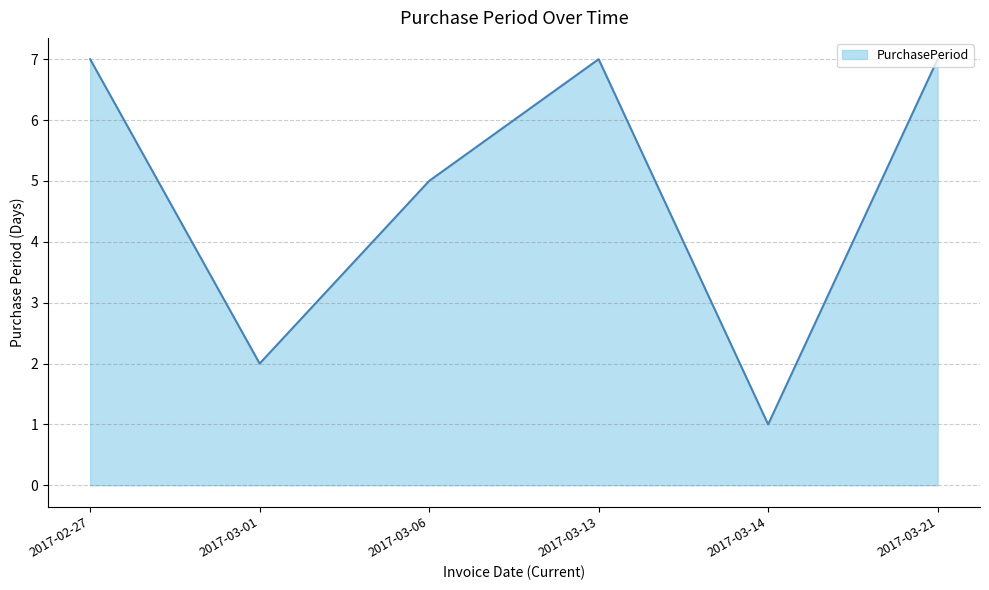

What position from the right is 2017-03-06?

4